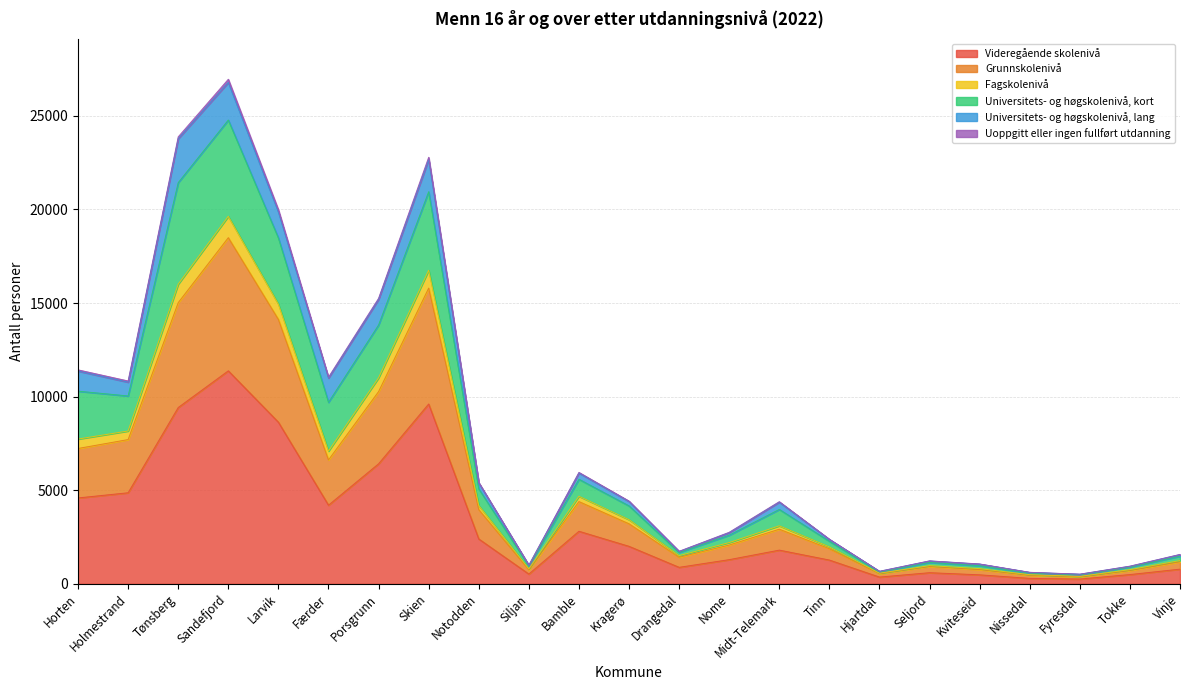

What is the highest value of the Videregående skolenivå series?

11380